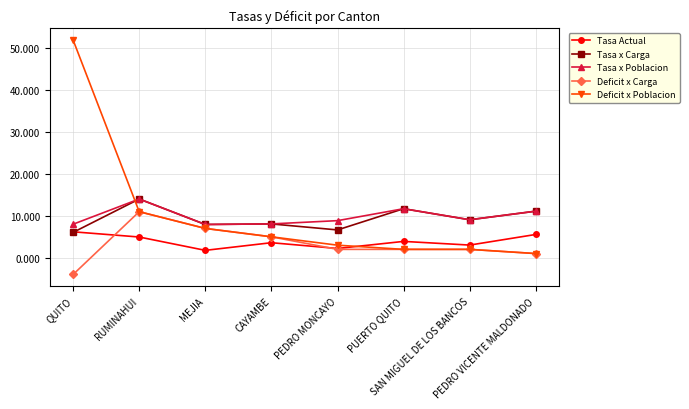

What is the label of the 5th point from the left?

PEDRO MONCAYO